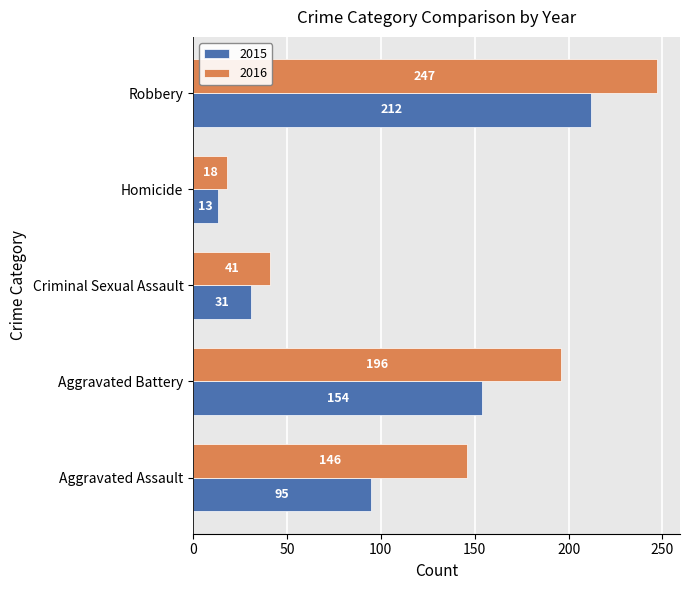

What is the smallest value displayed?

13